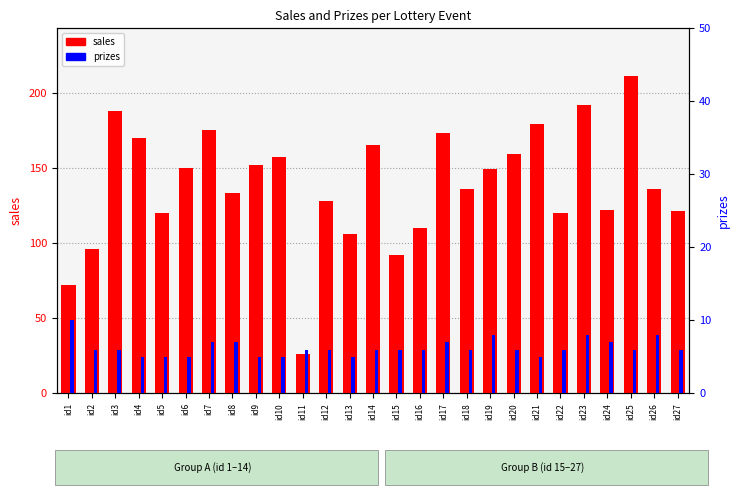

Where does the sales series first go above 136?

id3